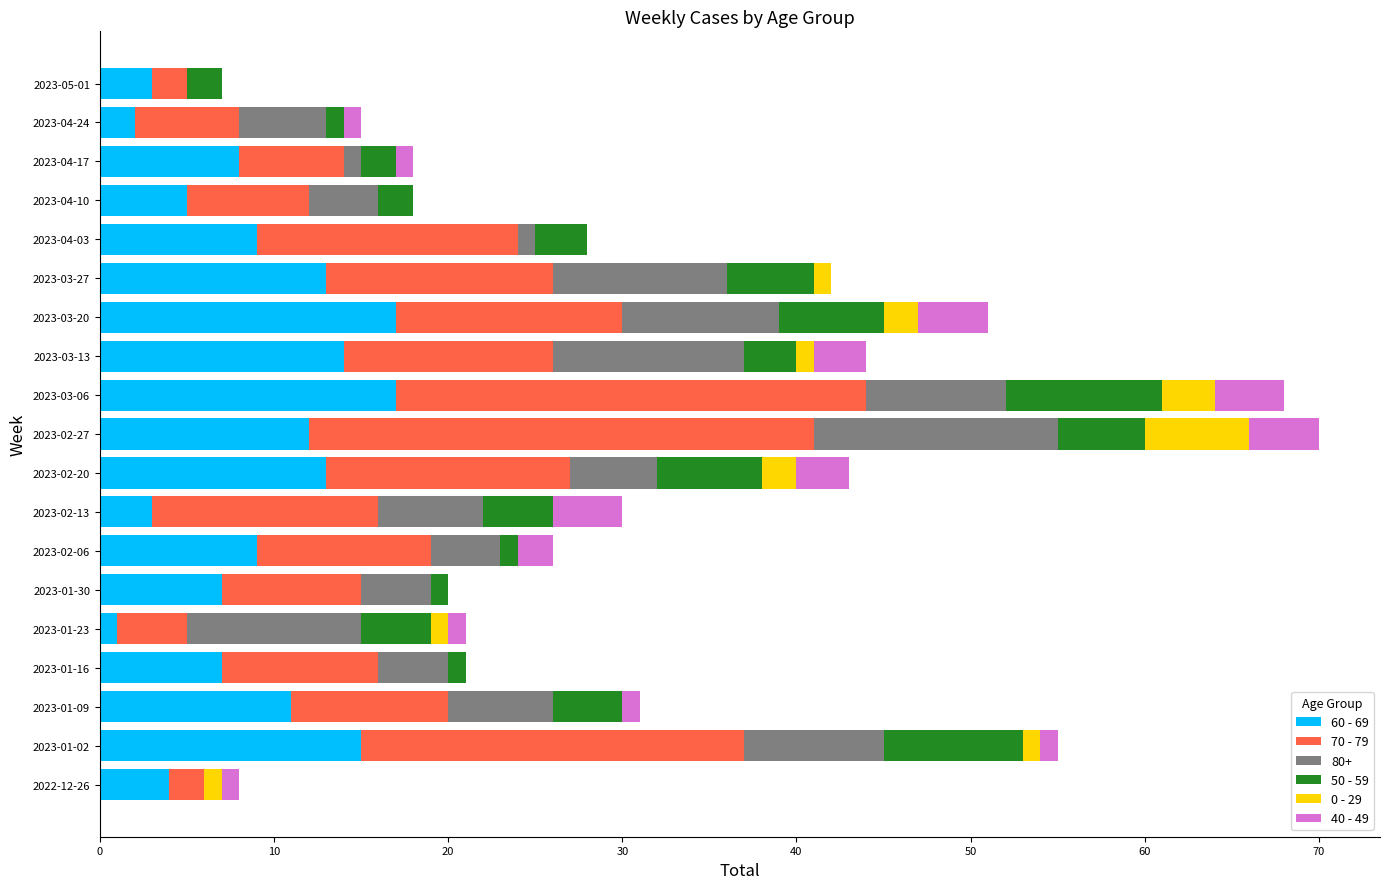

Is it true that 60 - 69 equals 4 at 2023-02-27?

False